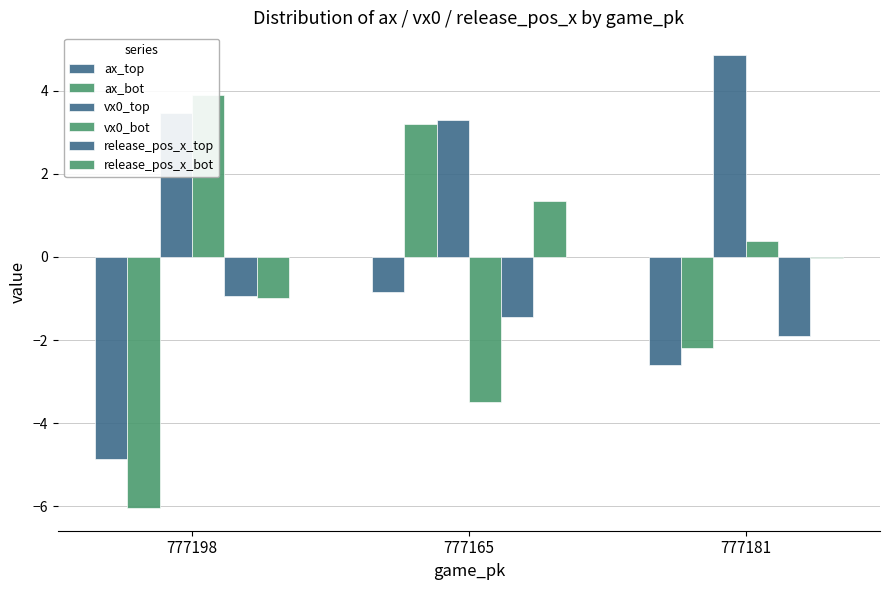

How many values in ax_bot are below zero?

2